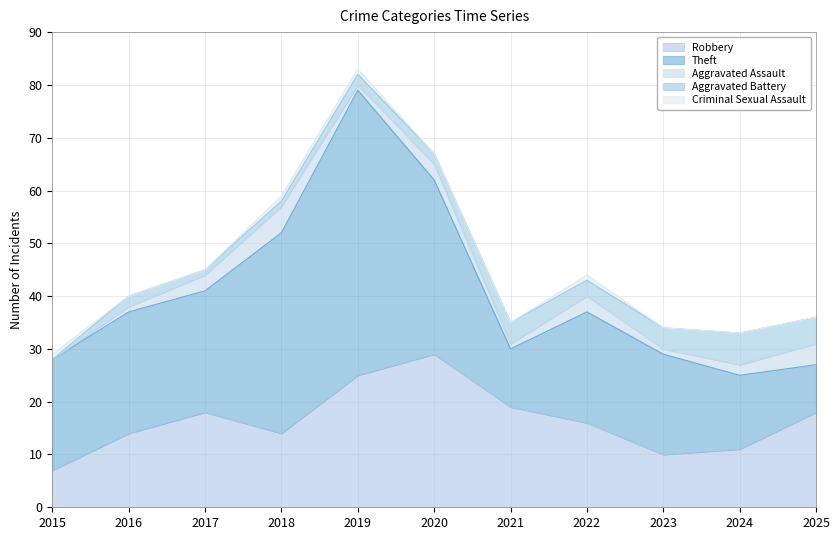

At how many categories does at least one series exceed 26?

3